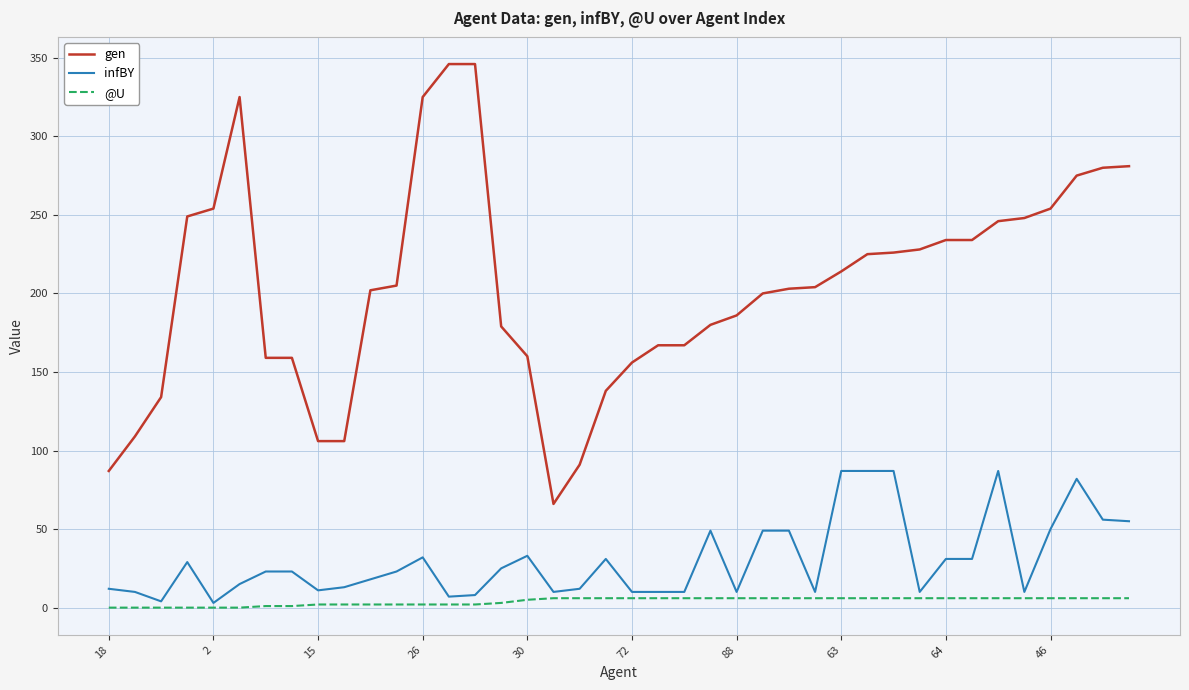

What is the sum of all gen values?

8154